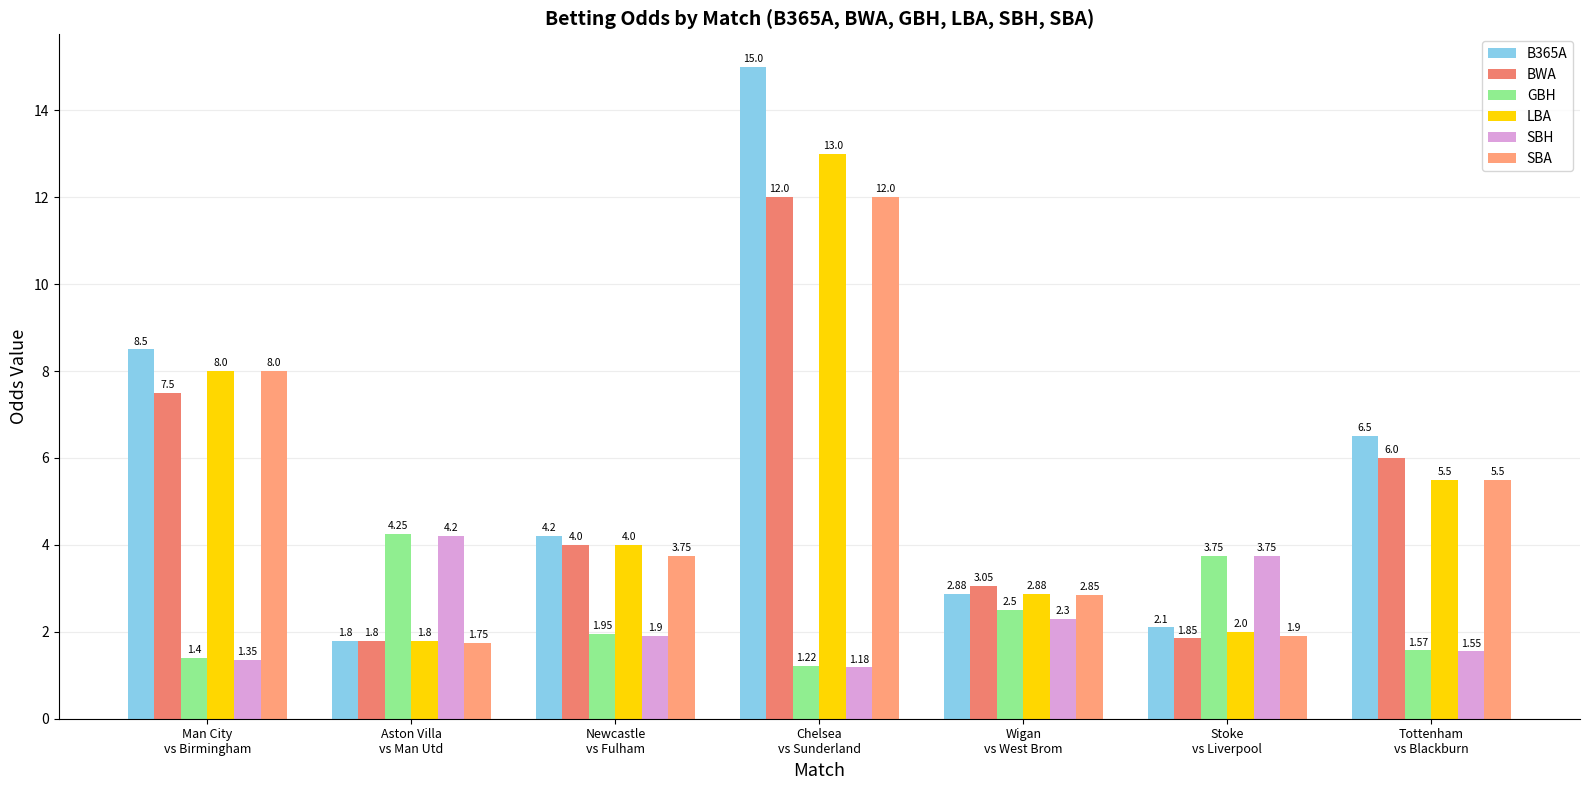

How many groups of bars are there?

7